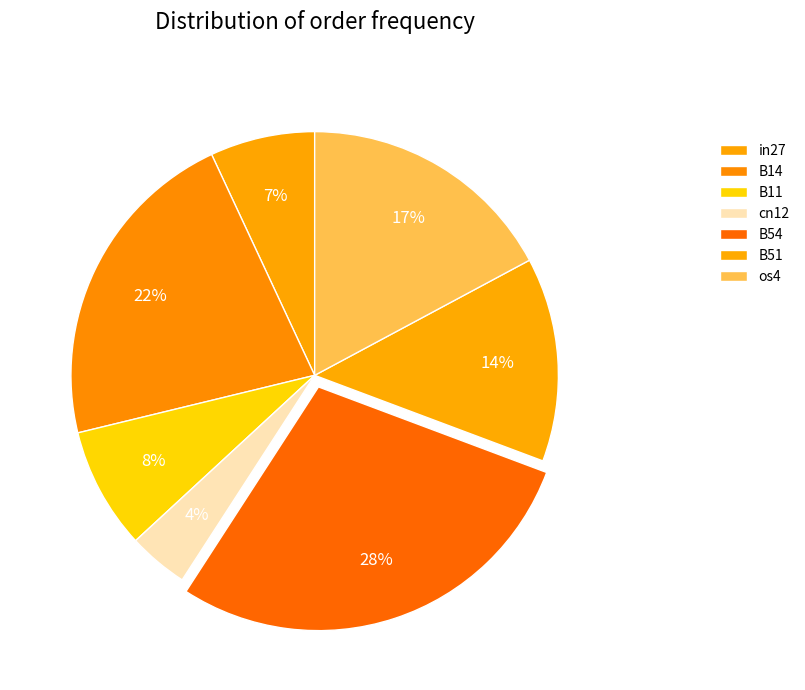

How many slices are in this pie chart?

7